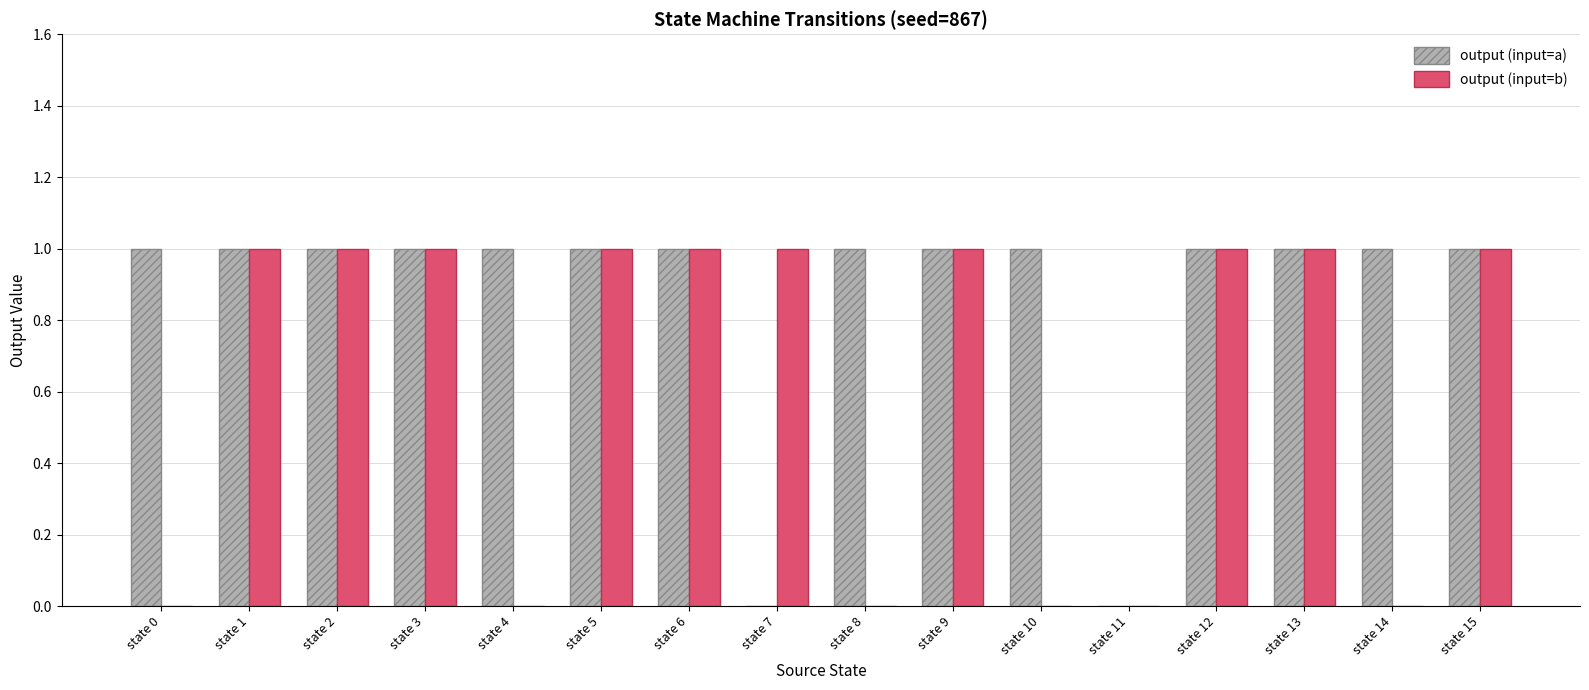

The output (input=b) series shows 1 at state 6. True or false?

True